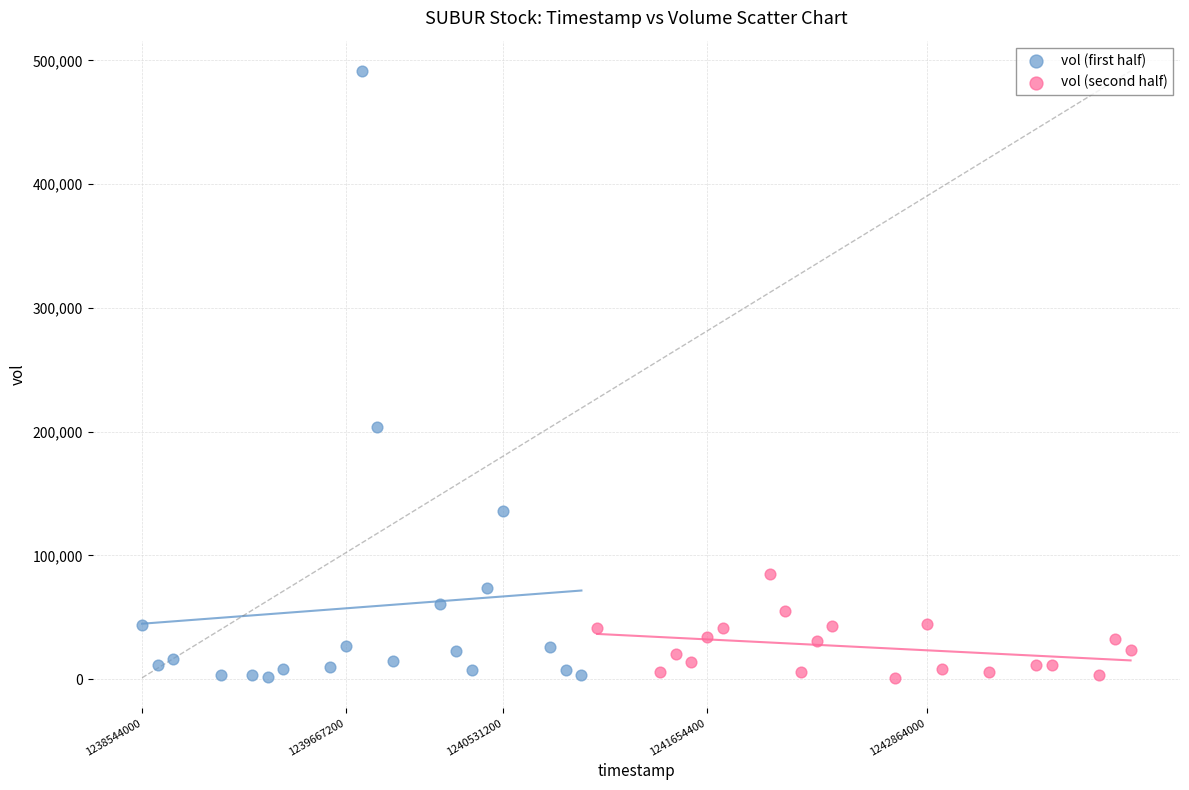

Which series contains the highest Y value?

vol (first half)